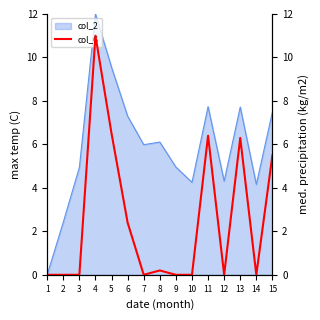

Where is the first local minimum?

7